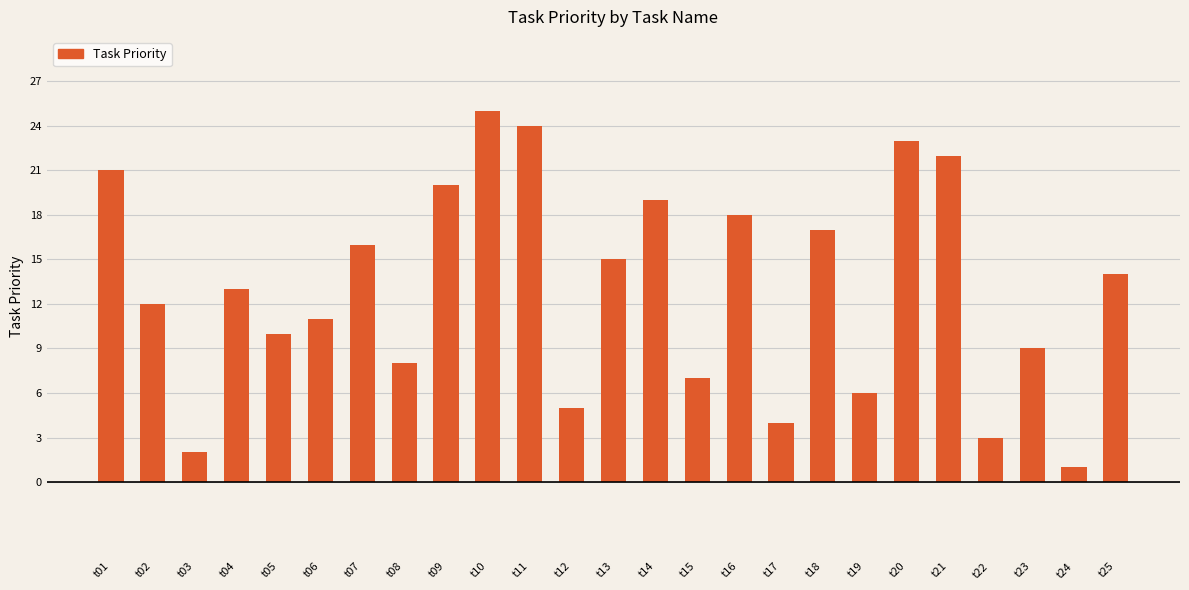

The value at t02 is 12. True or false?

True